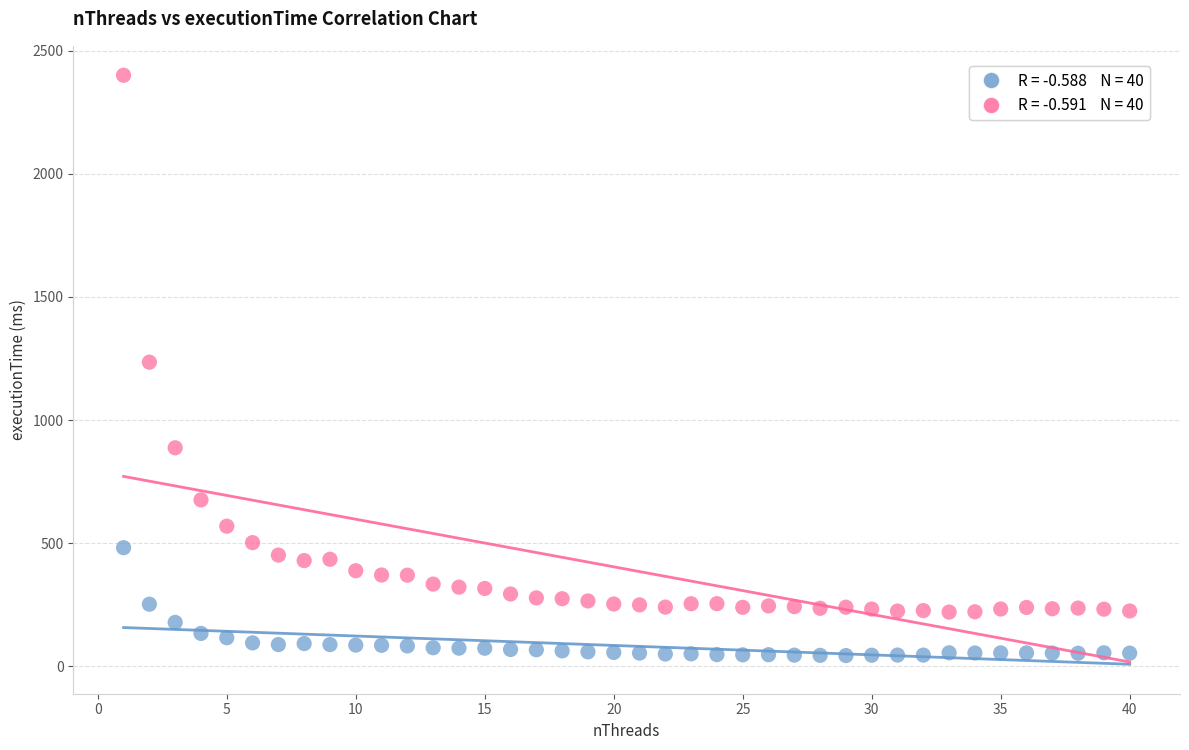

Across all data points, what is the range of X values (max minus min)?

39.0